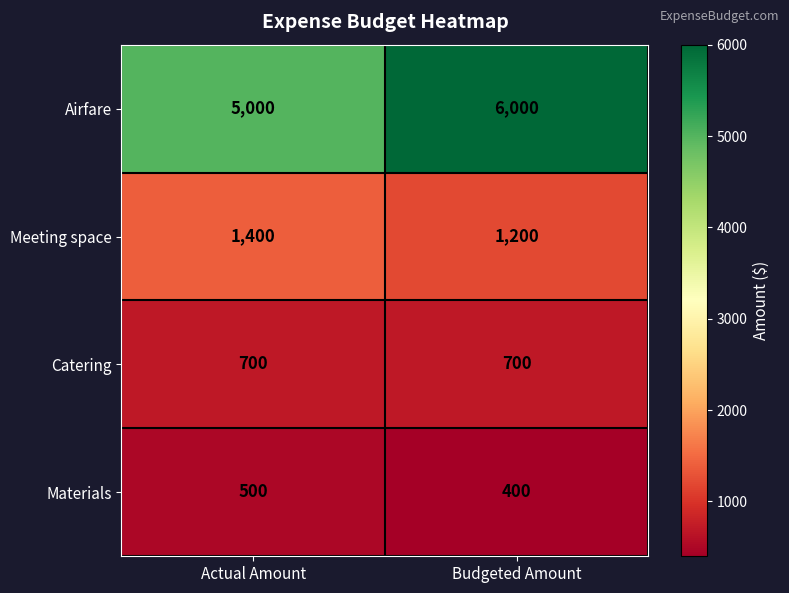

What is the lowest value of the Airfare series?

5000